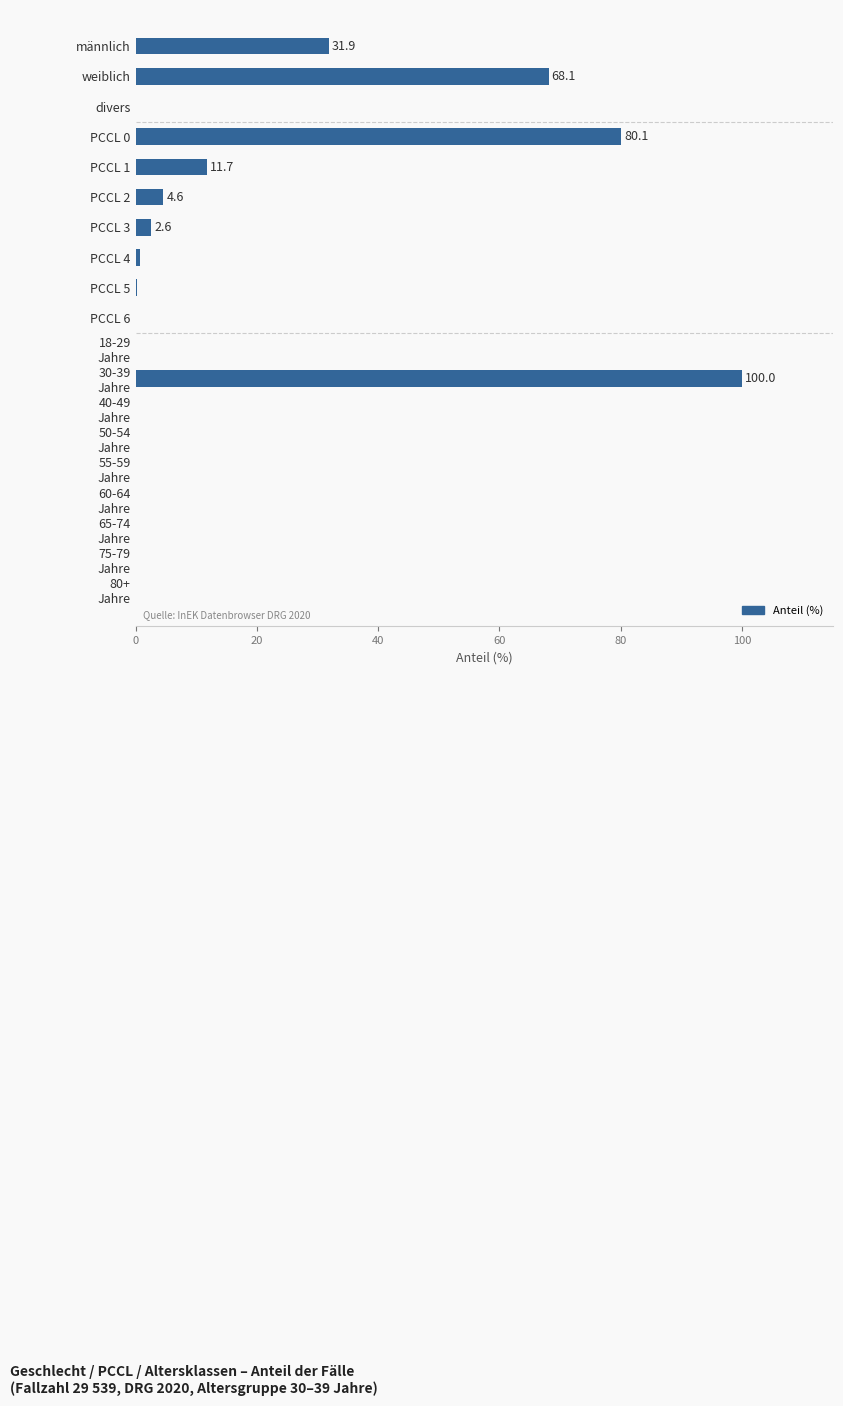

What is the greatest value displayed?

100.0